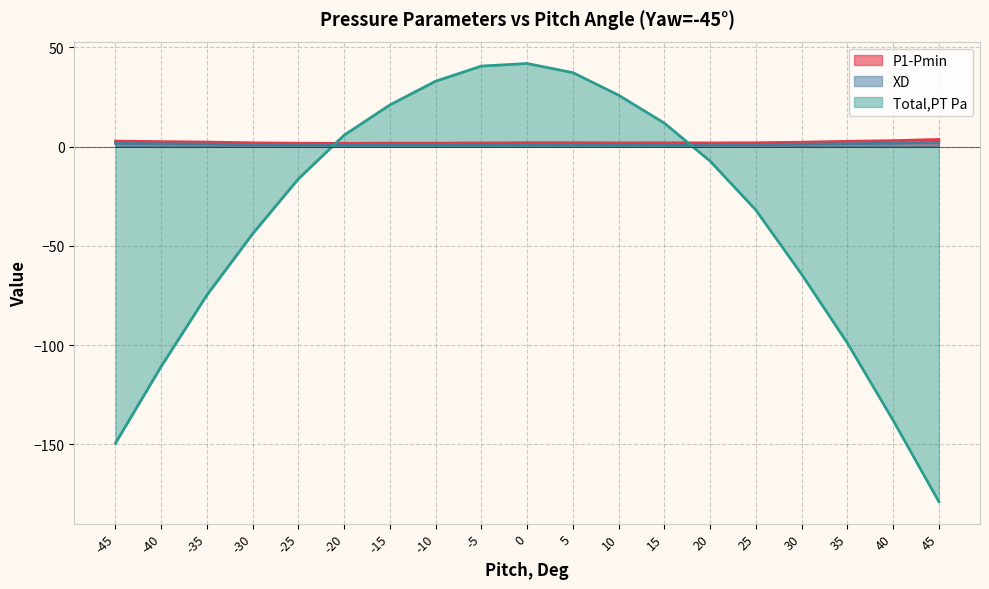

What is the difference between the maximum and second lowest values in the Total,PT Pa series?

191.3